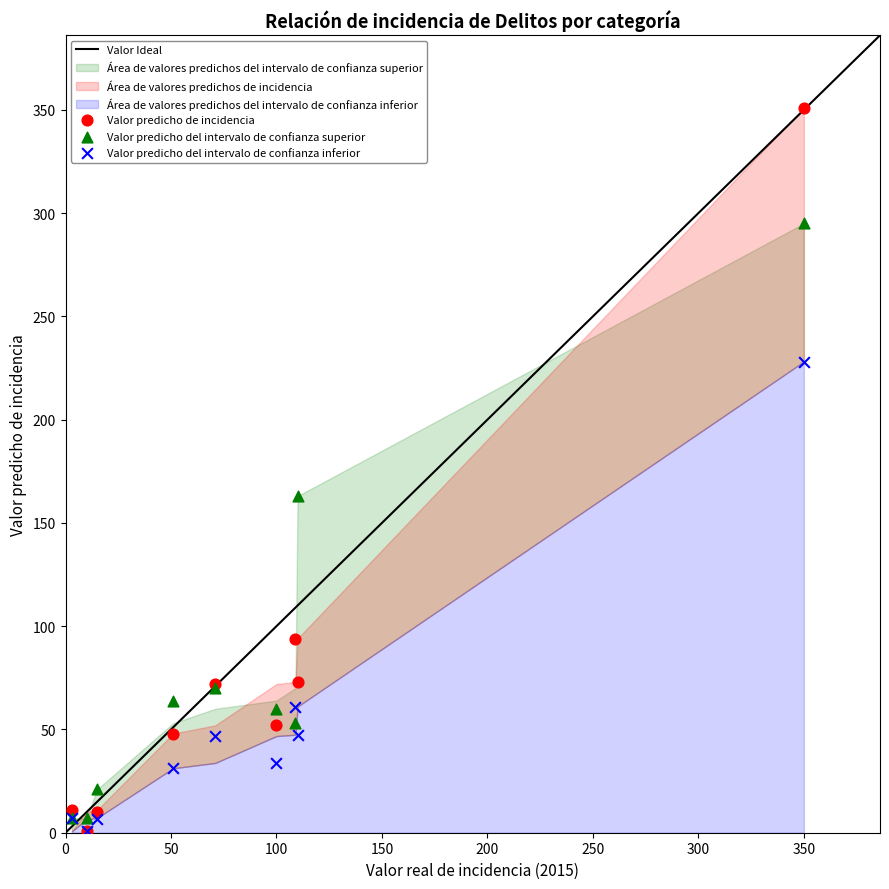

Across all series, what Y value is closest to 175?

163.0